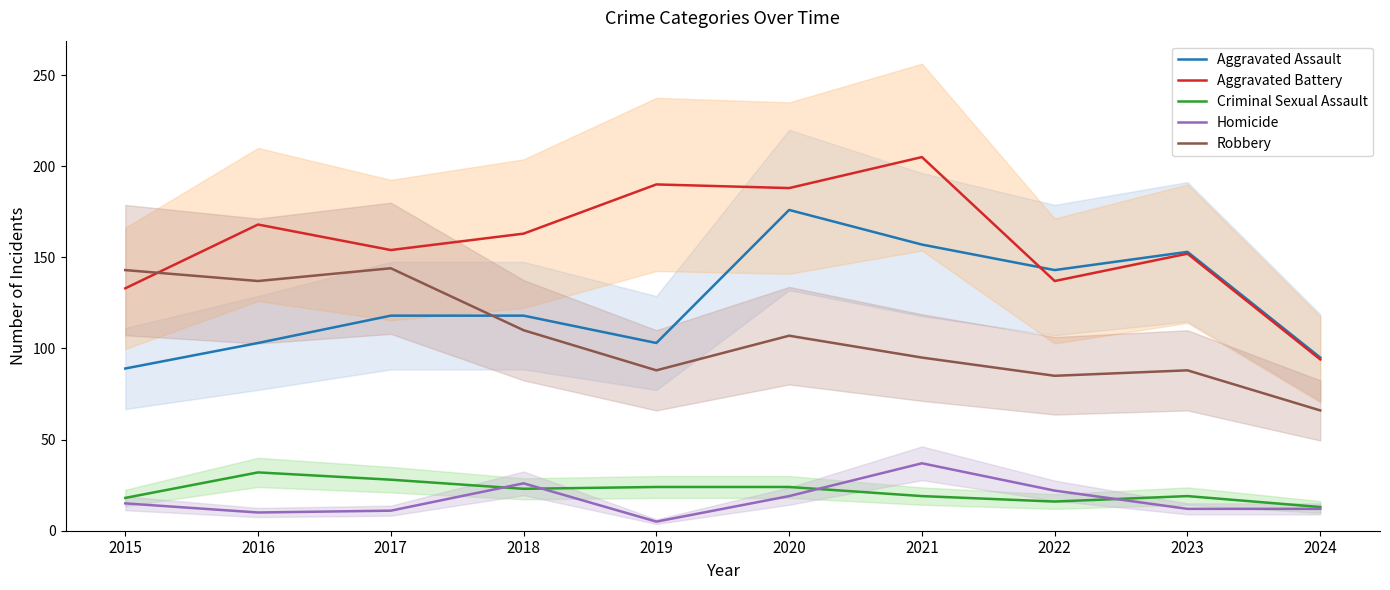

Which series has the widest spread of values?

Aggravated Battery